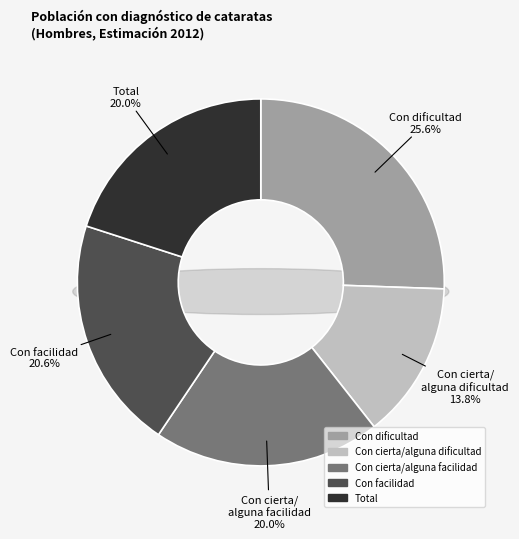

Is there any slice that represents more than half of the pie?

No